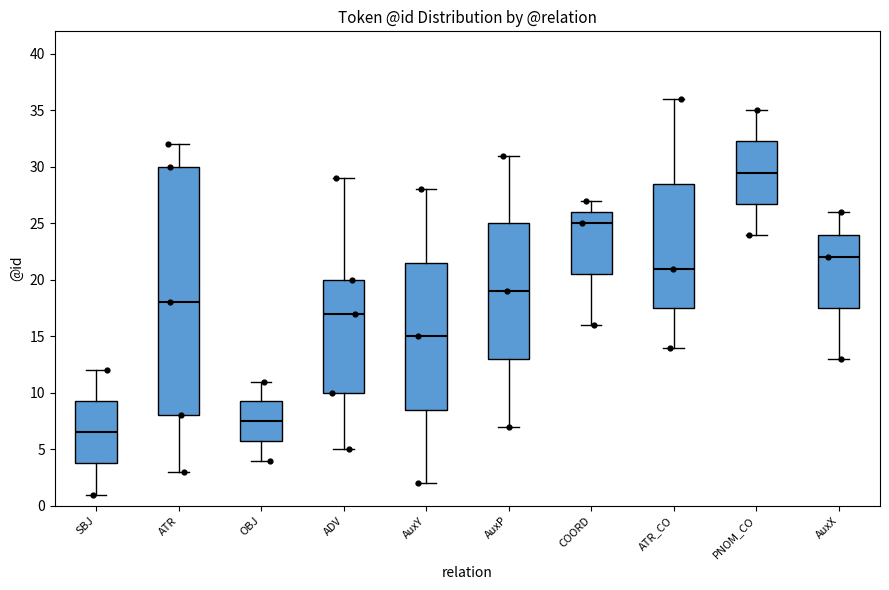

Which box is the tallest, from its lower edge to its upper edge?

ATR